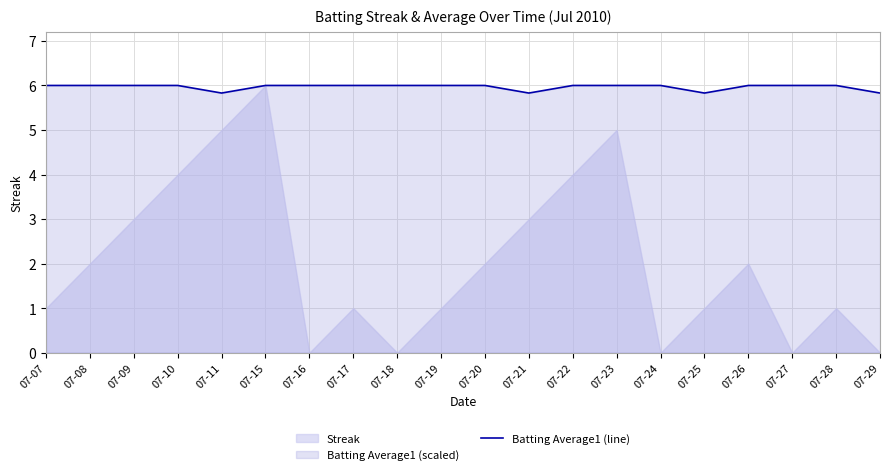

True or false: there are more than 0 points higher than both neighbors.

False